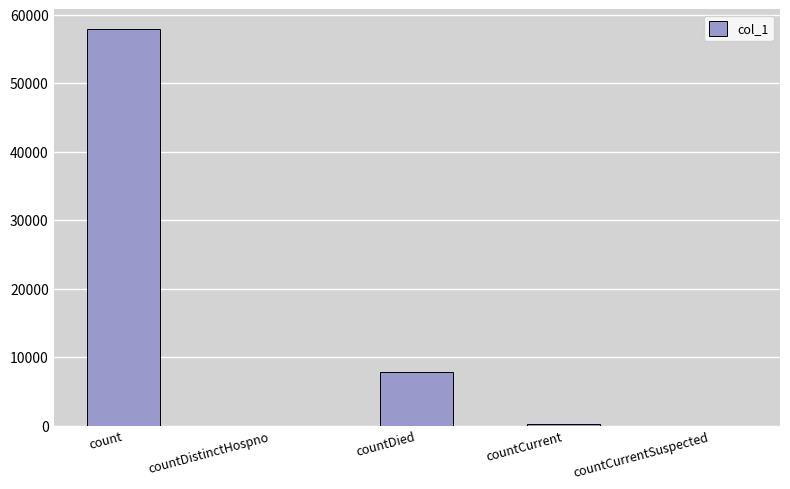

At which label is the value closest to 28955?

countDied